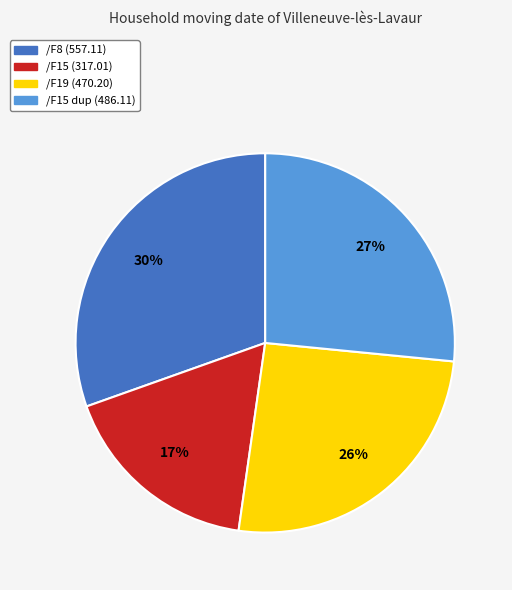

Is there a majority slice in this chart?

No